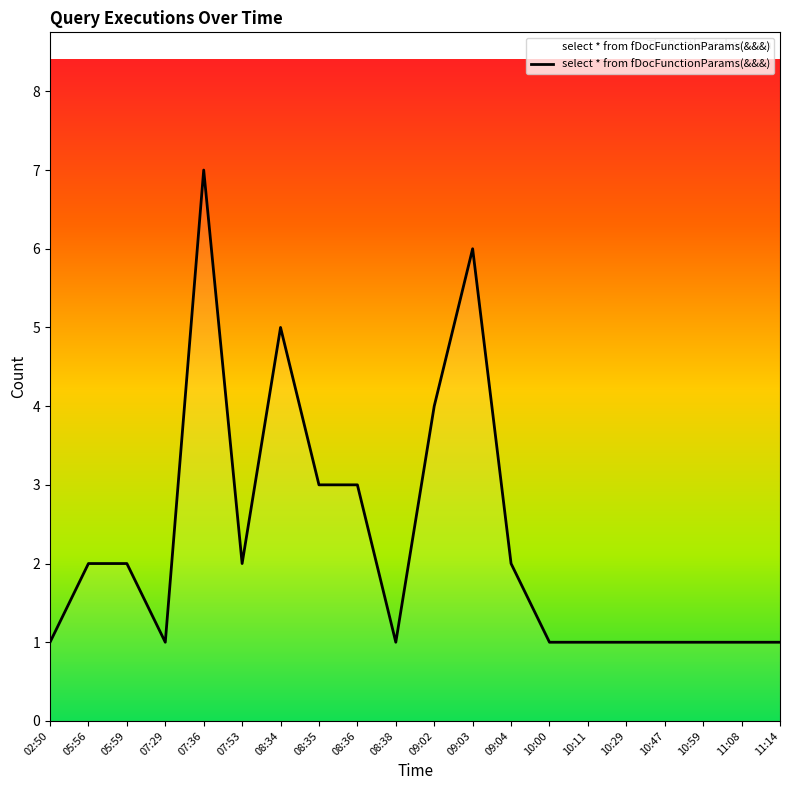

What position from the left is 10:47?

17